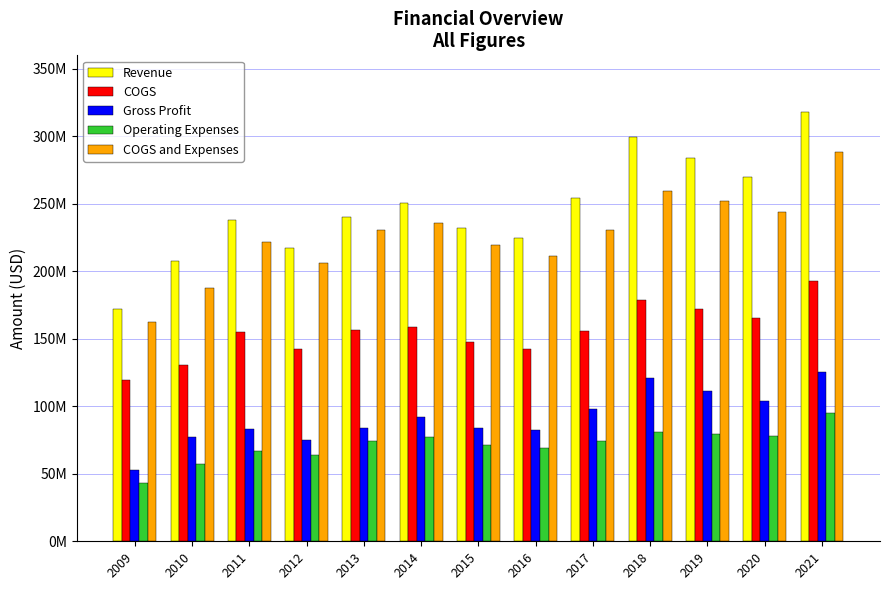

Read the Revenue value at 2011, to the nearest 50.

238107000